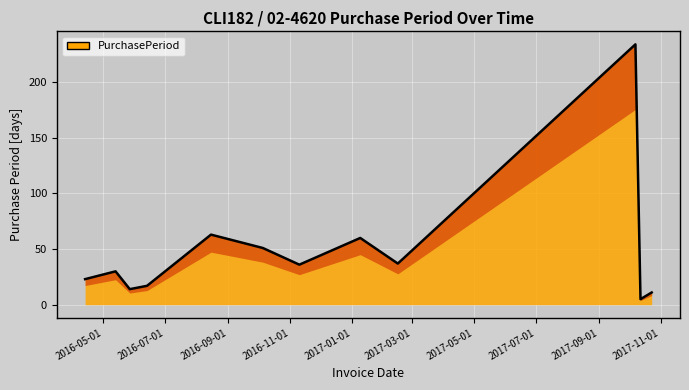

What is the value of the 8th point from the left?

60